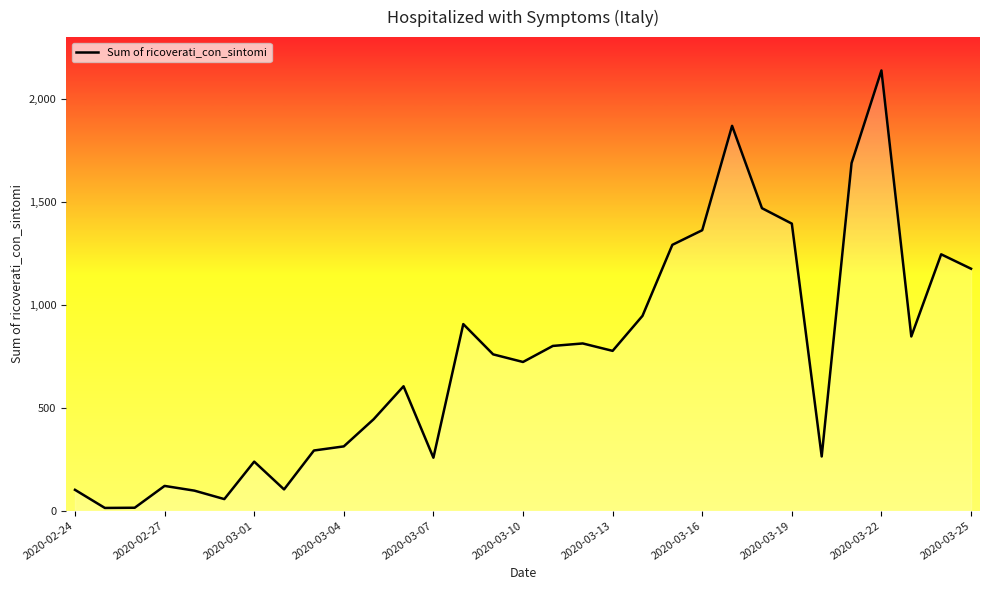

What is the maximum value shown in the chart?

2138